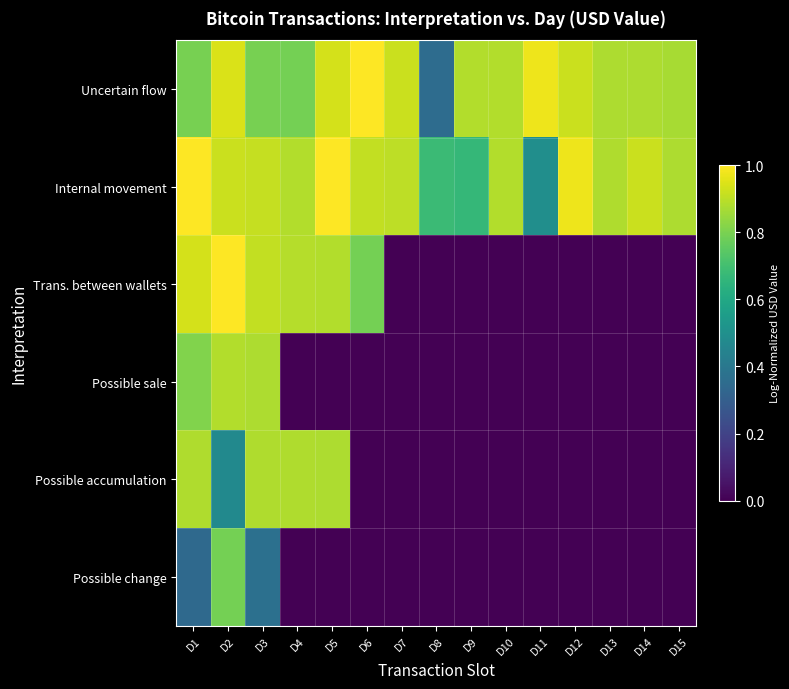

At which category is the sum across all series the highest?

D2